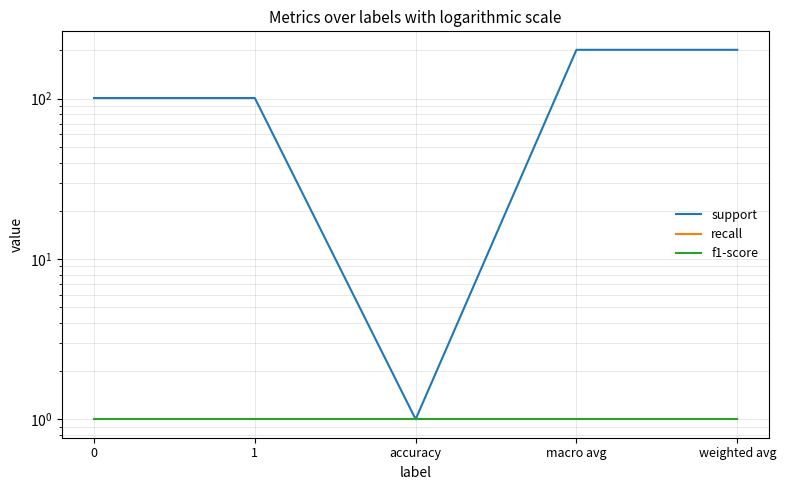

What is the label of the 3rd point from the left?

accuracy